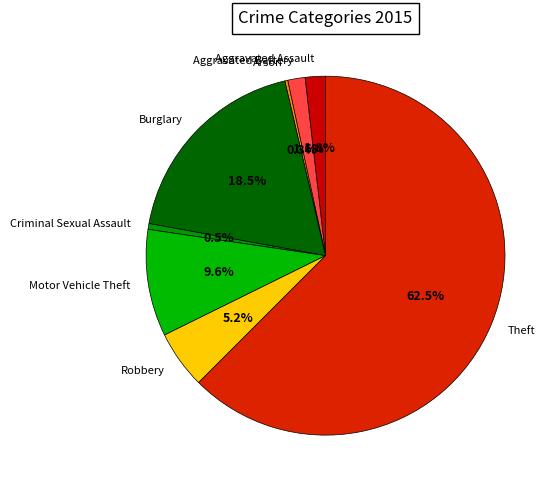

Which category has the biggest portion of the pie?

Theft